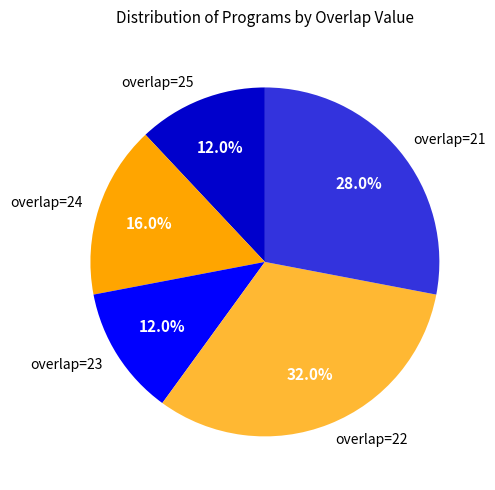

Does any single category account for the majority?

No